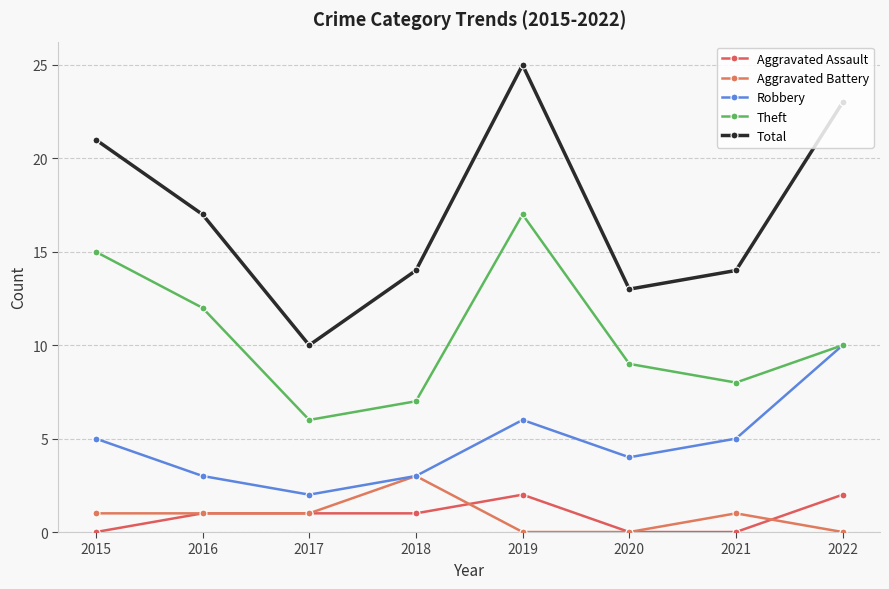

How many lines are shown in the chart?

5